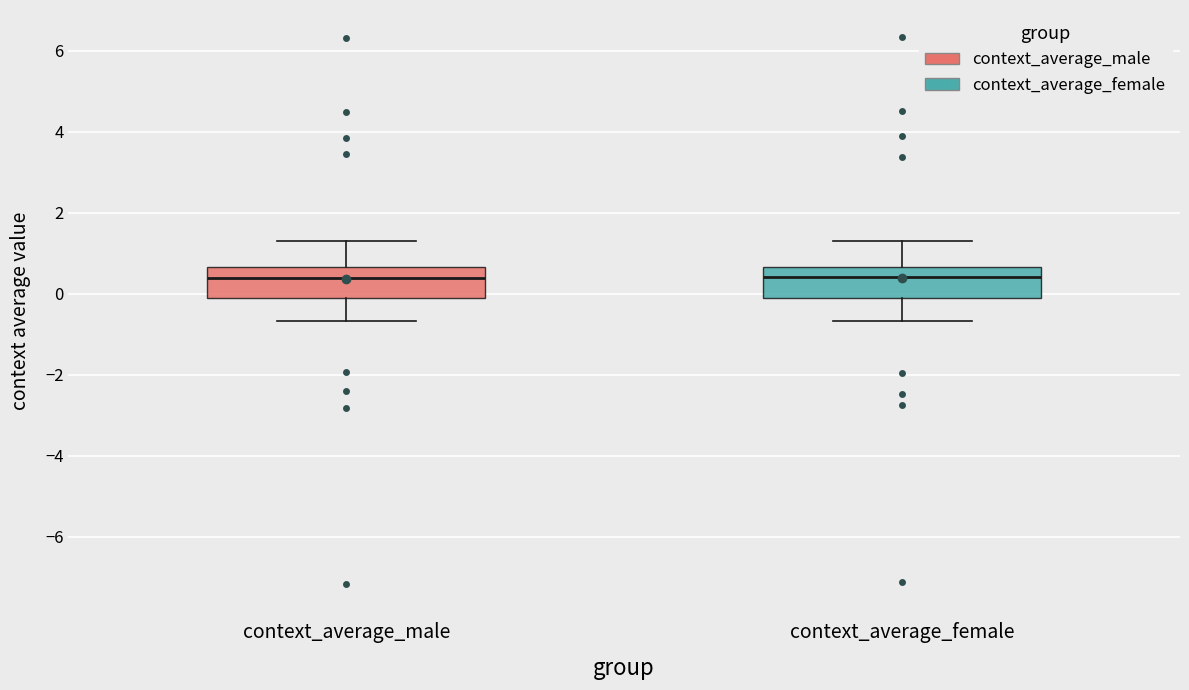

Where does the lower whisker of the box for context_average_female end on the y-axis? The values are not printed on the chart, so give them approximately, as read against the axis.

-0.6